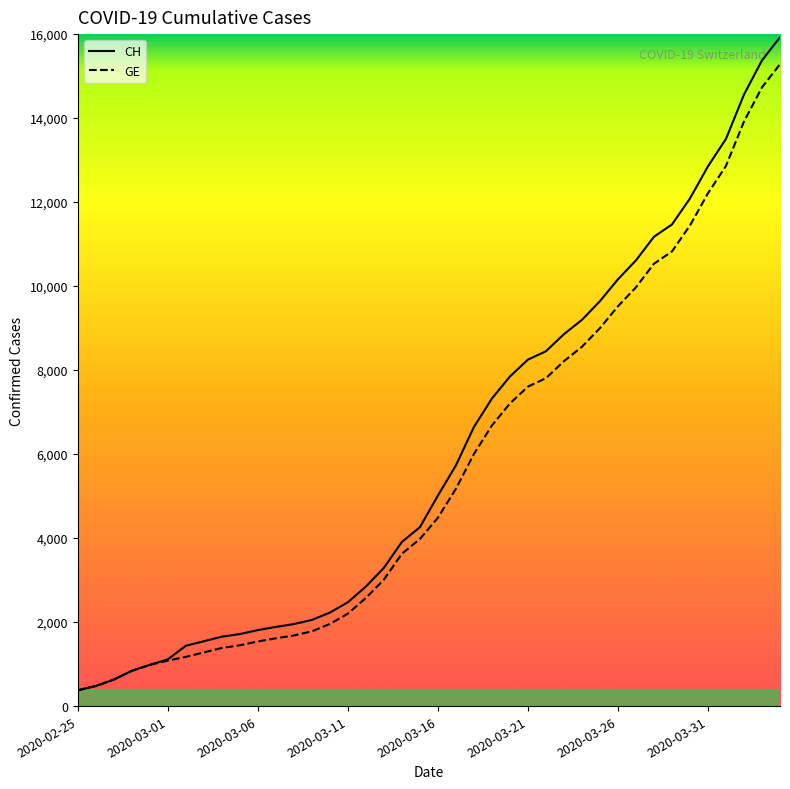

Which series has the largest range (max minus min)?

CH